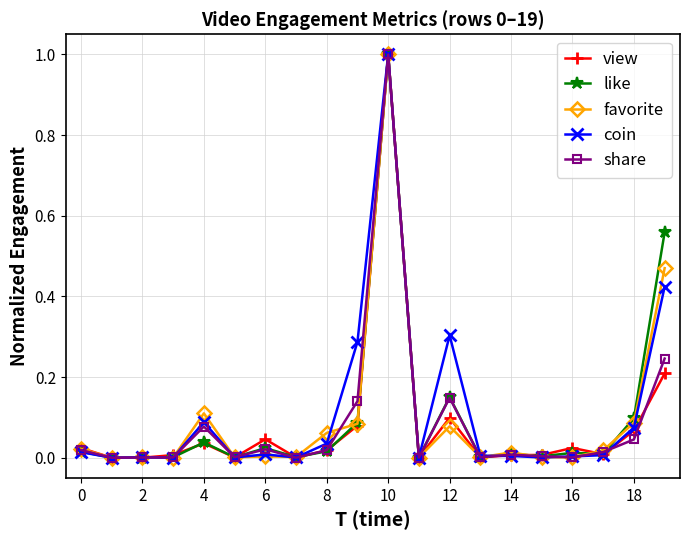

What is the maximum value shown in the chart?

1.0